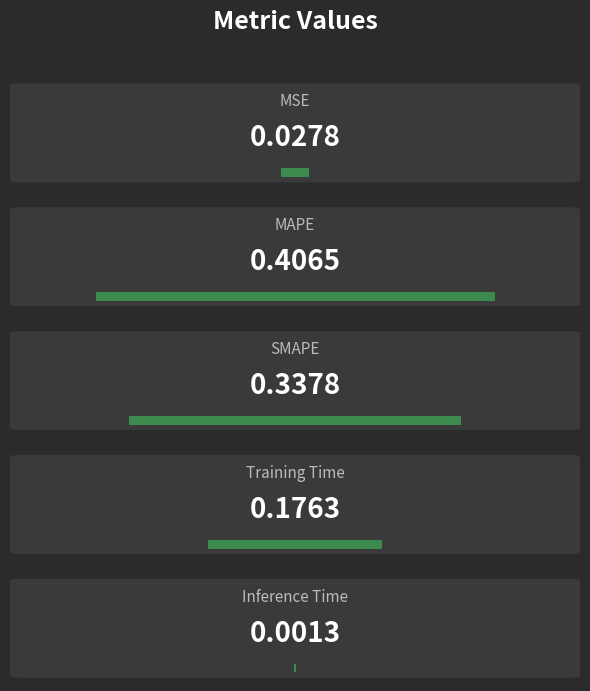

What position from the left is Training Time?

4